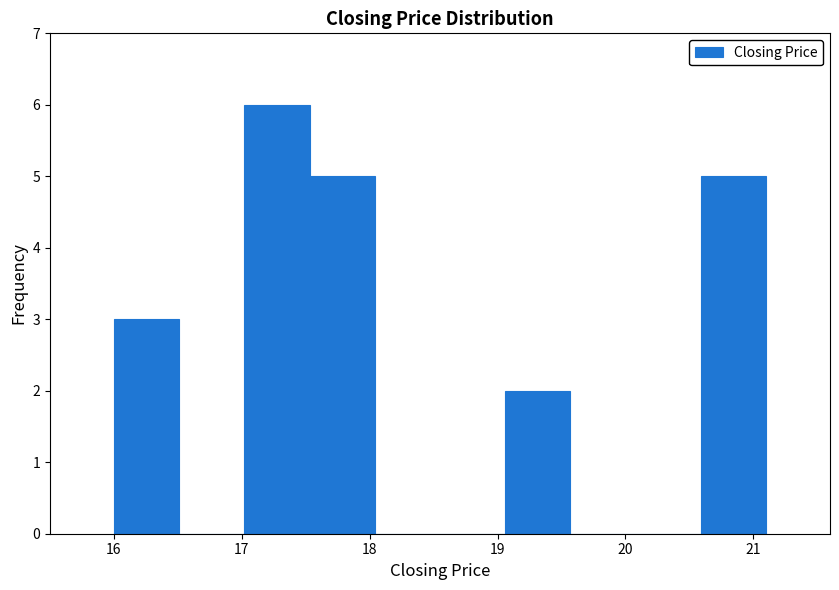

Which range on the x-axis has the tallest bar?

17.02 to 17.53